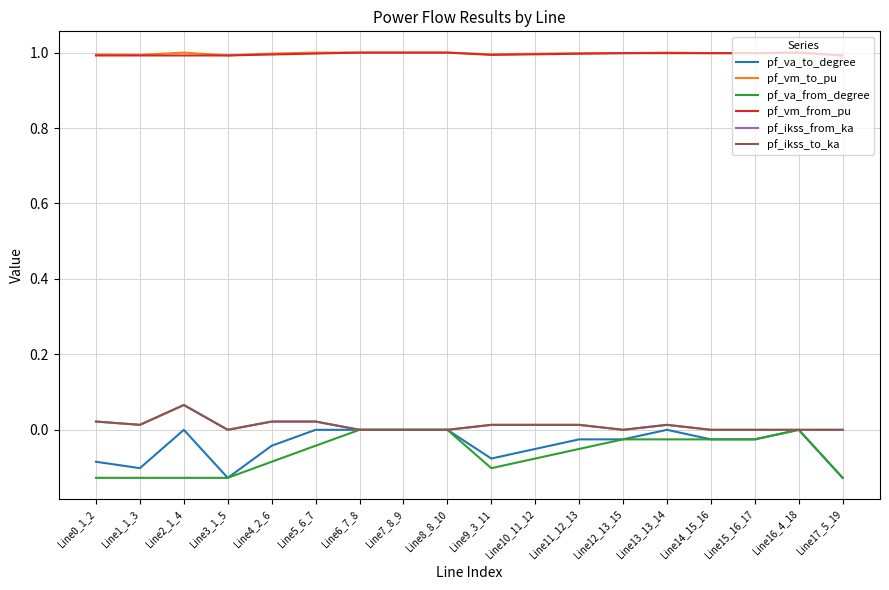

Which series has the largest total across all categories?

pf_vm_to_pu